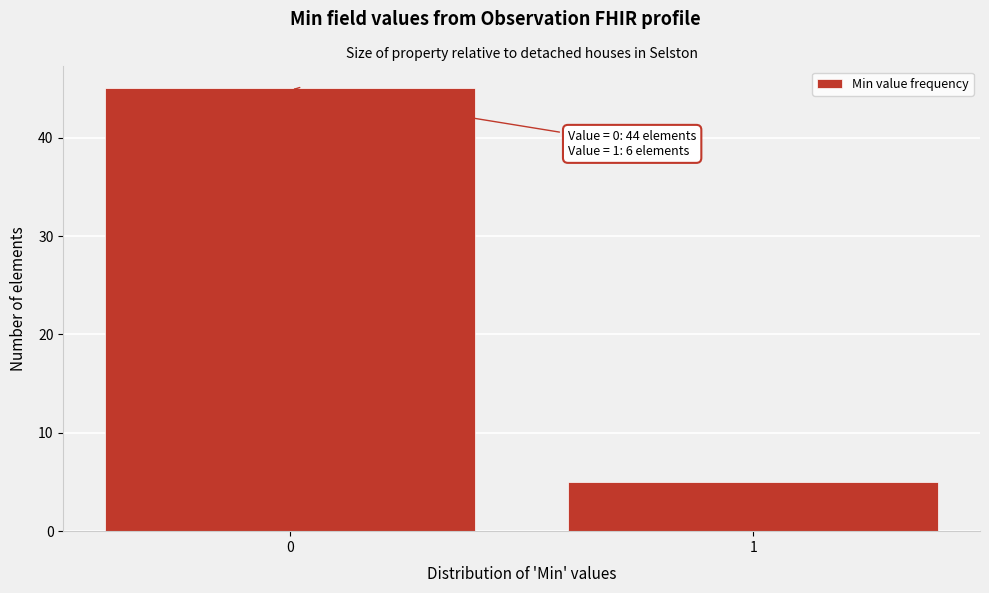

Reading right to left, transcribe all the data shown in this chart.

1=5	0=45